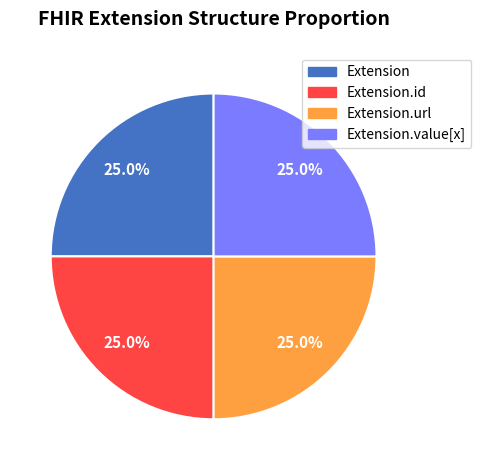

What is the total percentage of Extension.url and Extension.id?

50.0%